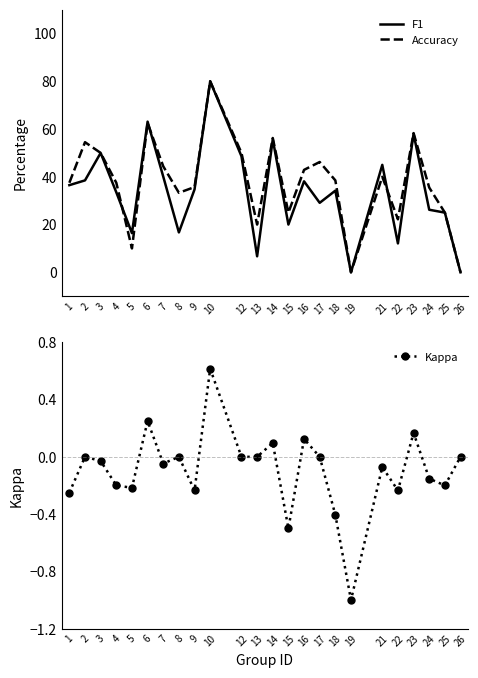

True or false: F1 has more than 0 points higher than both neighbors.

True